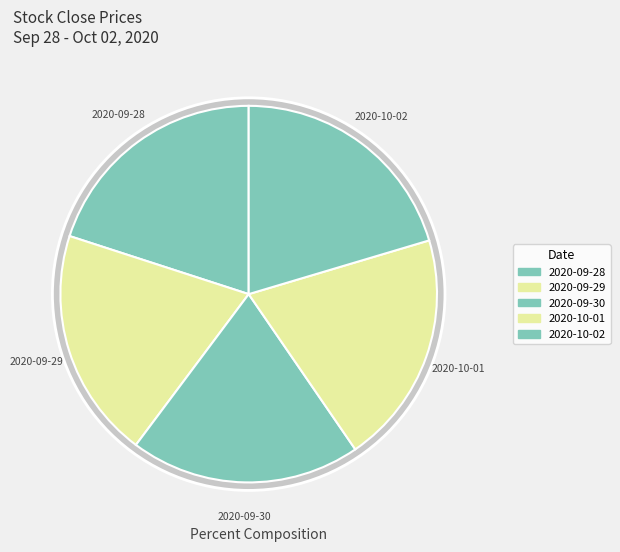

To the nearest percent, what is the difference between the largest and smallest slice percentages?

1%